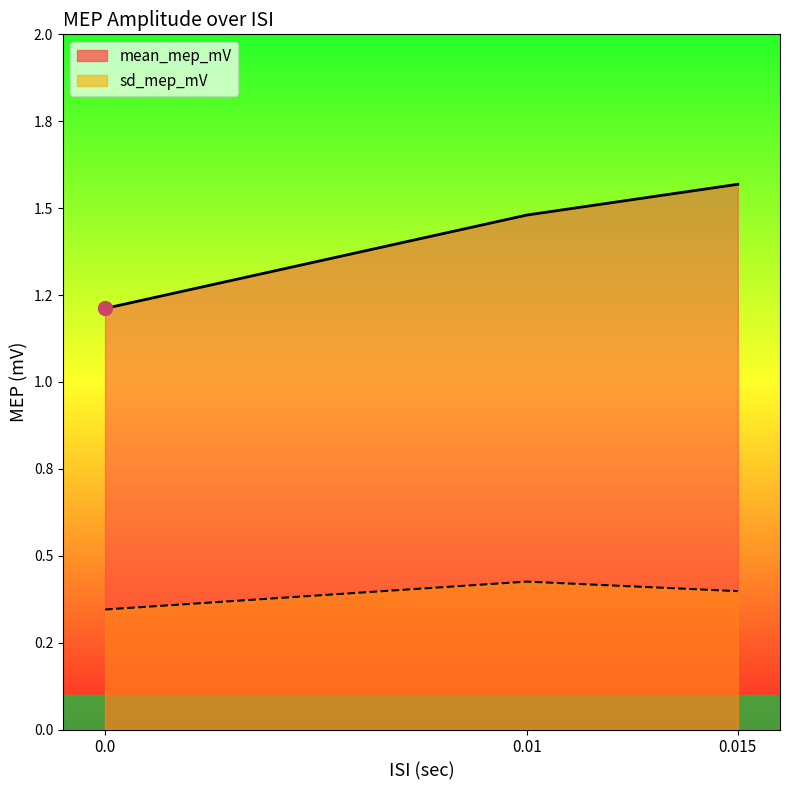

Which series has the largest range (max minus min)?

mean_mep_mV